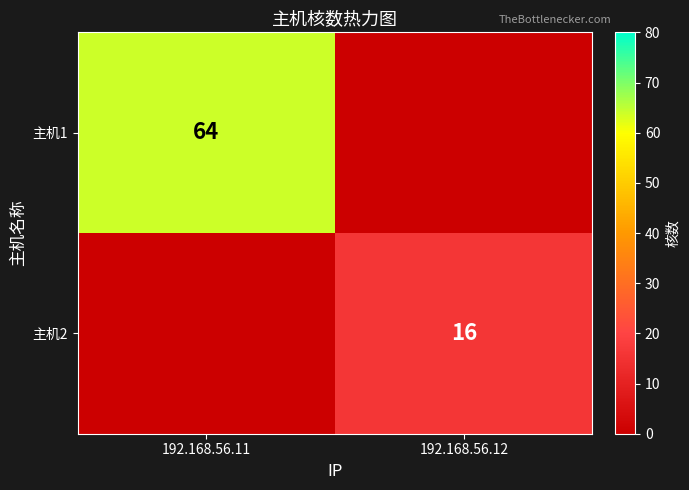

Is it true that 主机2 equals 24 at 192.168.56.12?

False